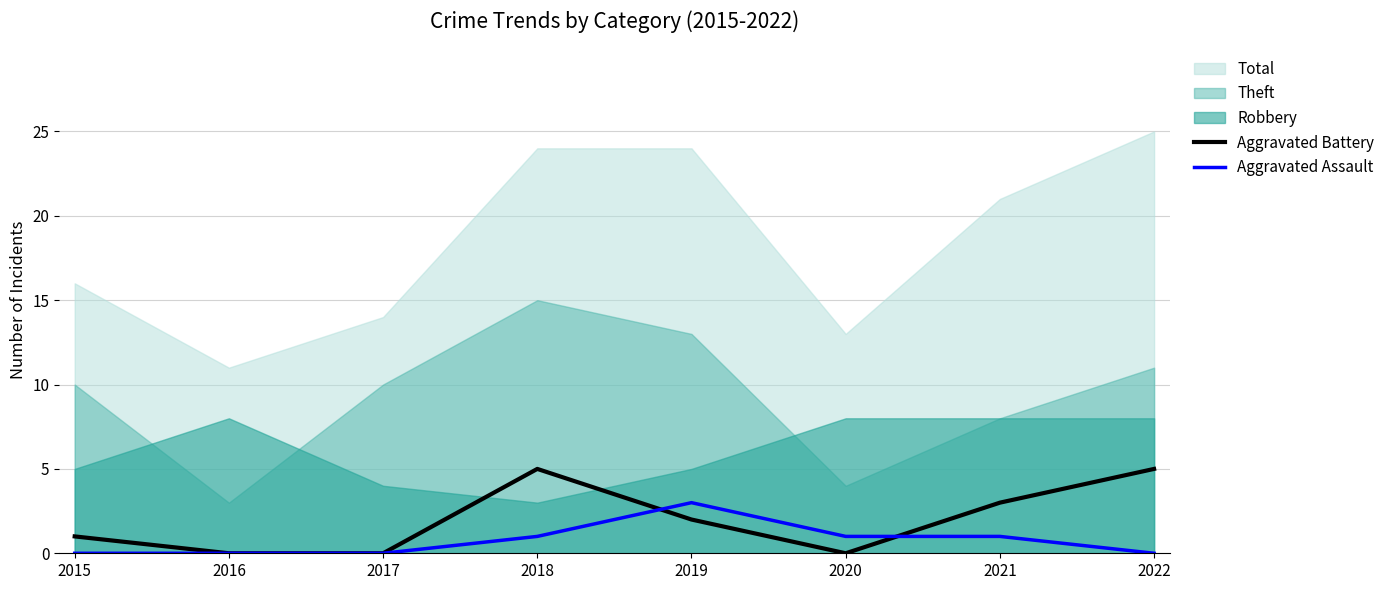

The Aggravated Battery series shows 1 at 2015. True or false?

True